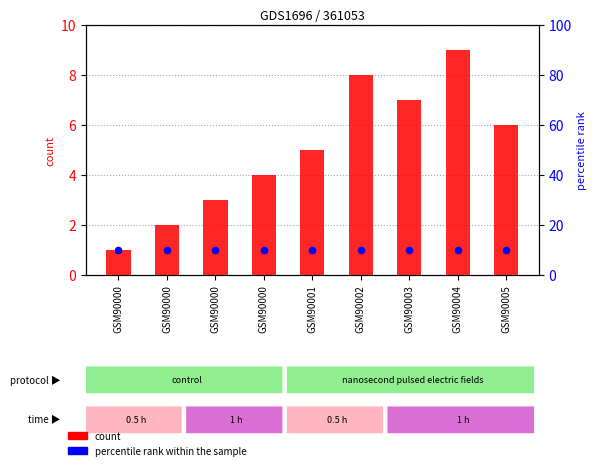

What are all the series names shown in the legend?

count, percentile rank within the sample